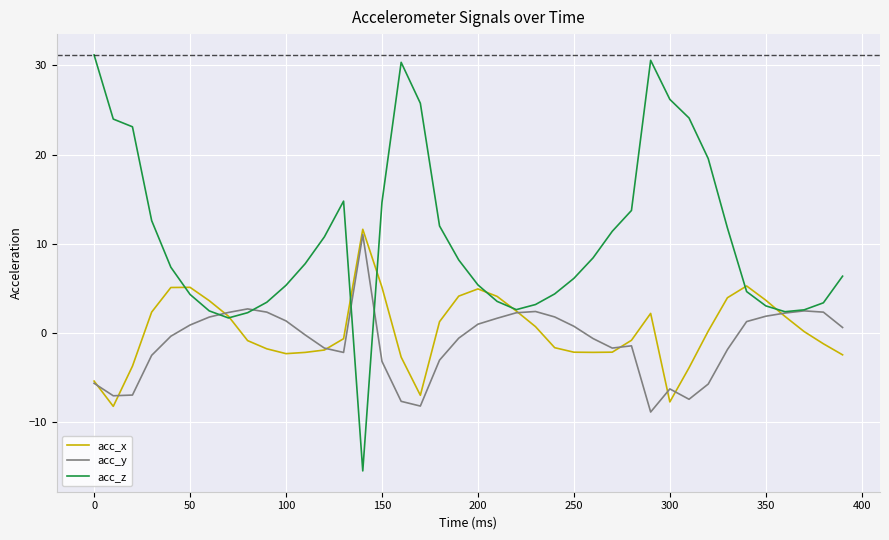

Which series has the largest total across all categories?

acc_z